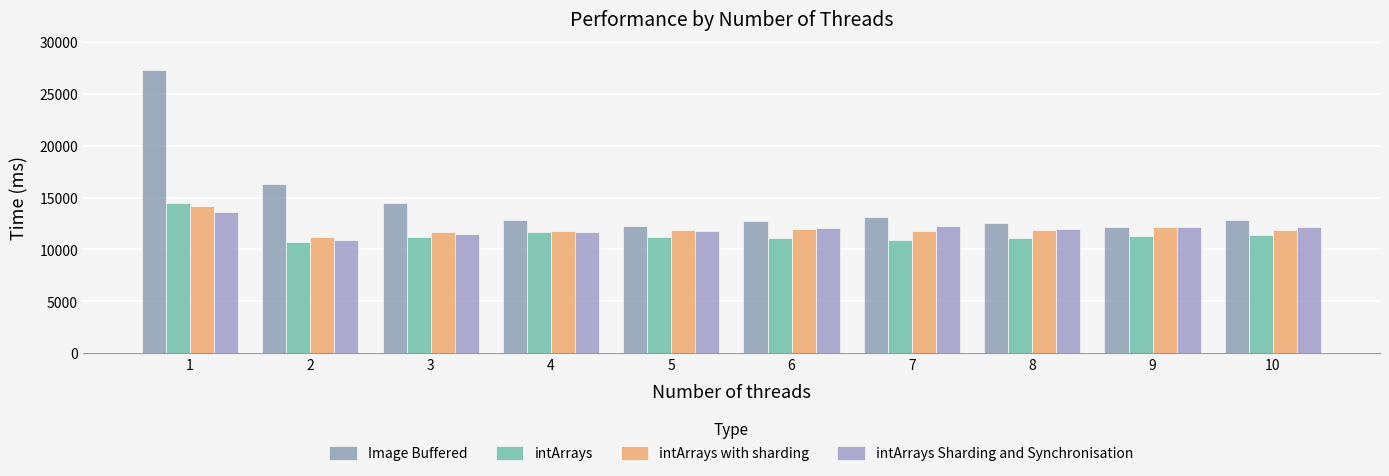

Is it true that intArrays equals 7189 at 2?

False